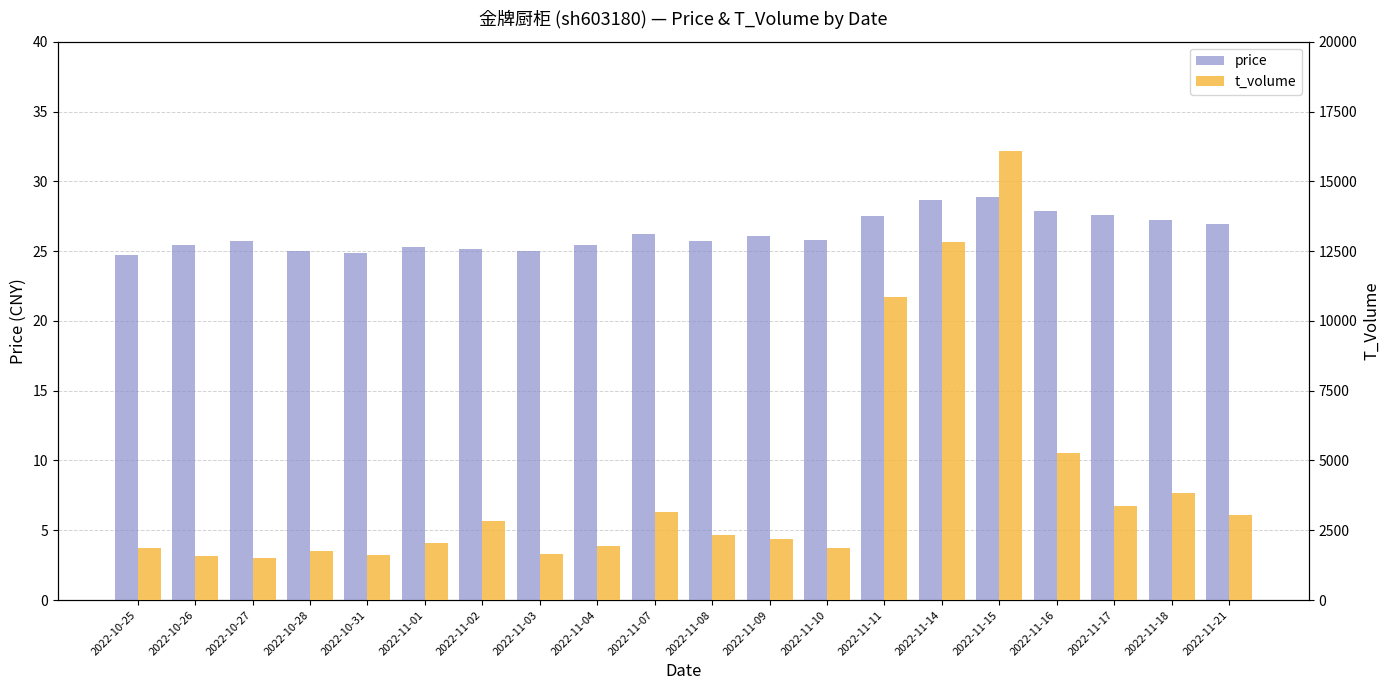

What is the difference between the second highest and second lowest values in the t_volume series?

11235.0